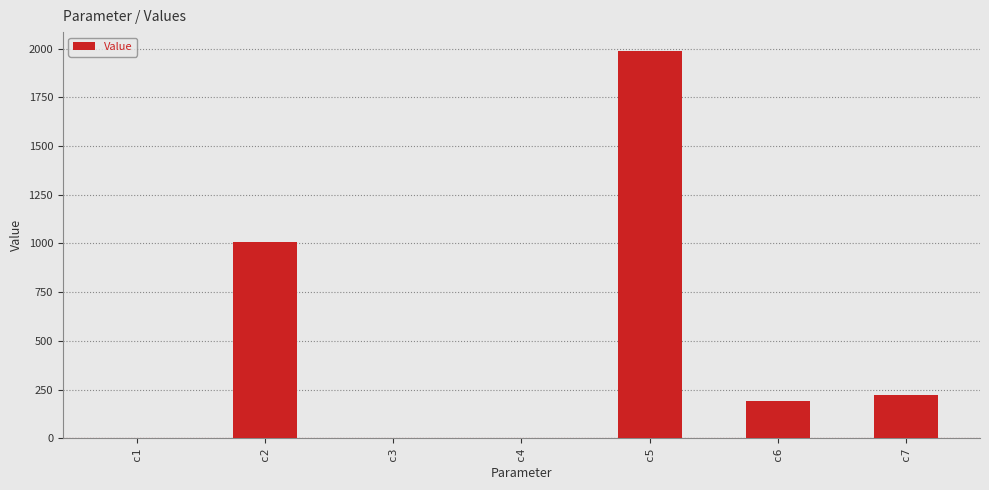

At which category does the chart reach its peak across all series?

c5